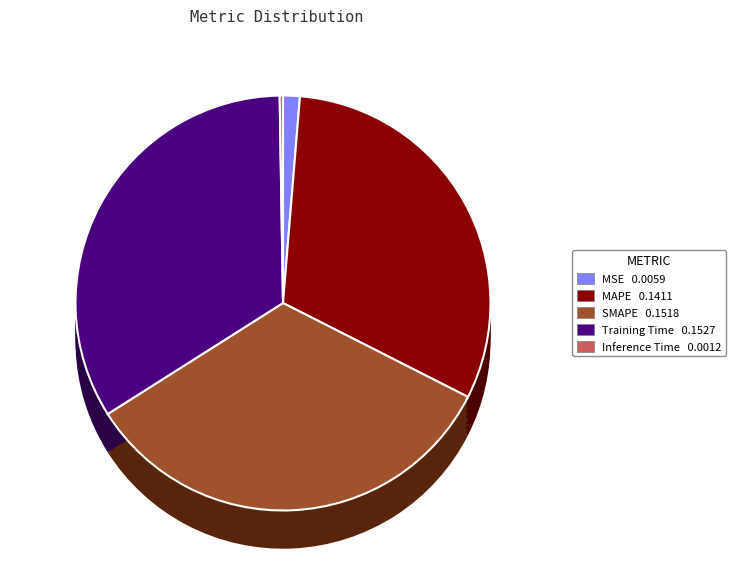

To the nearest percent, what percentage of the pie is MSE?

1%